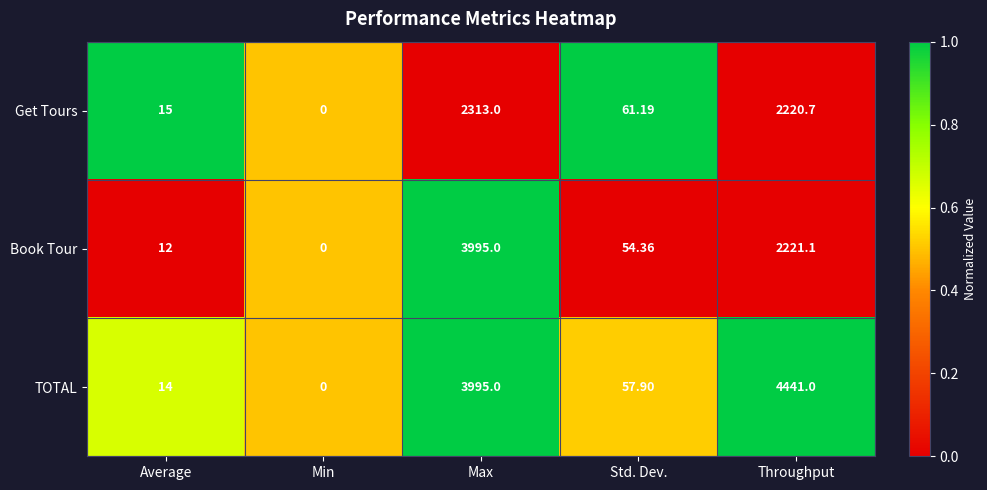

At which category is the sum across all series the highest?

Max